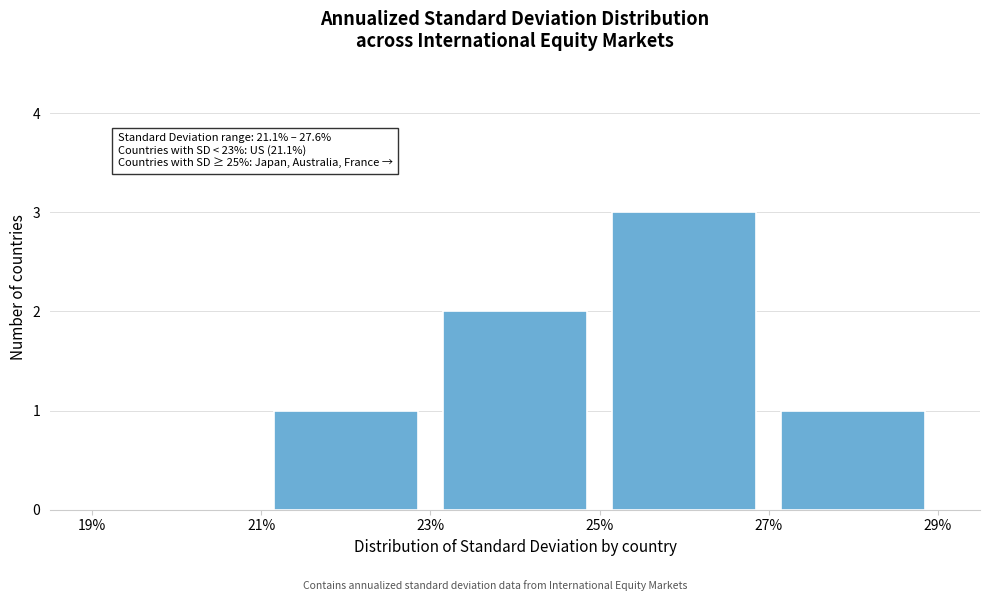

Which range on the x-axis has the tallest bar?

25% to 27%